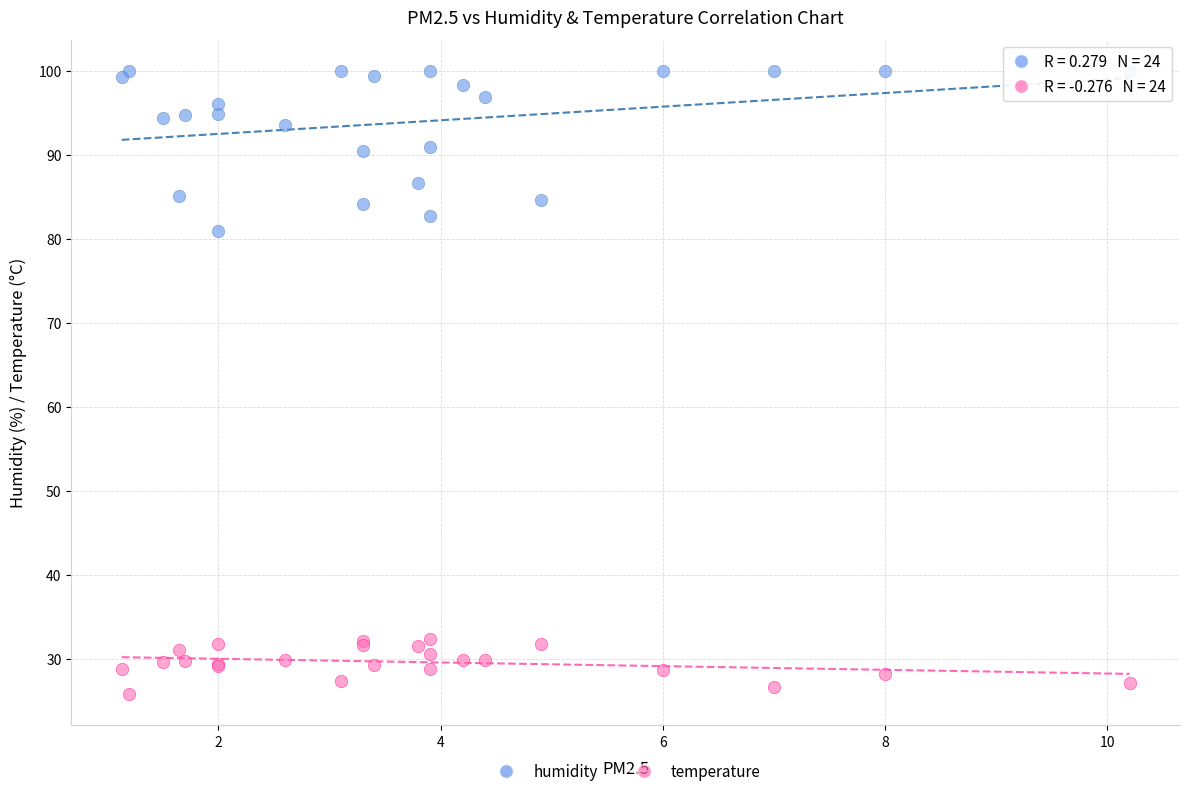

Which series reaches the maximum Y coordinate?

humidity